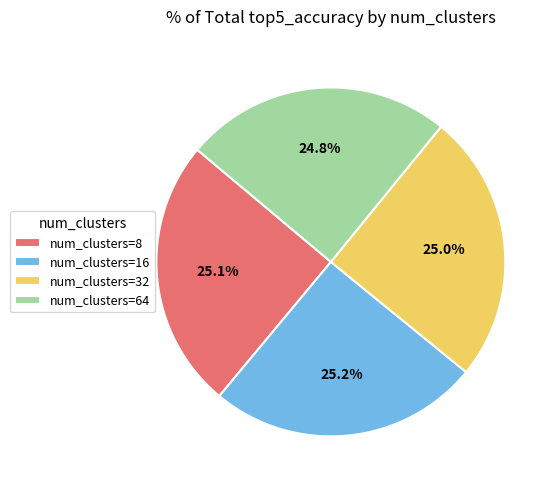

Is there any slice that represents more than half of the pie?

No